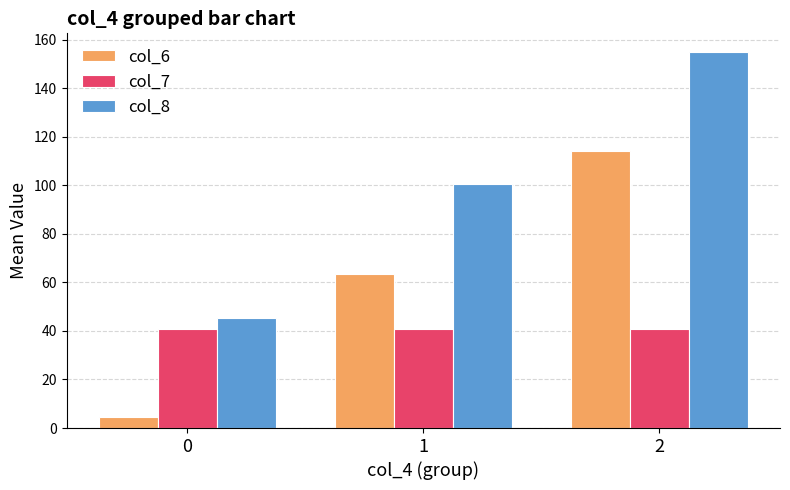

At which label is col_8 closest to 100?

1